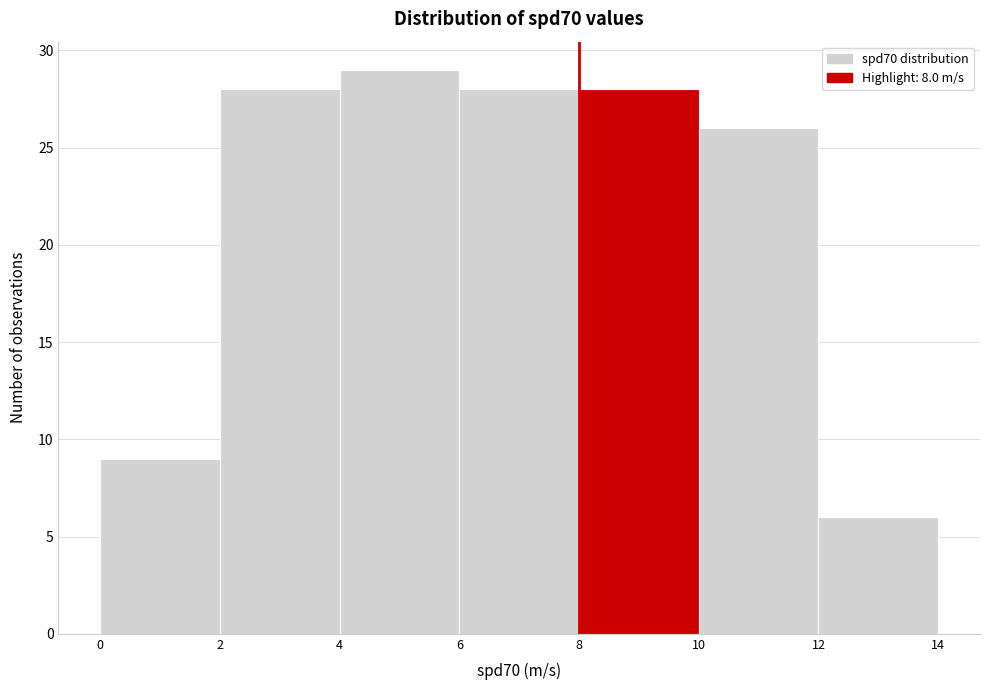

Over which range of the x-axis is the bar tallest?

4 to 6